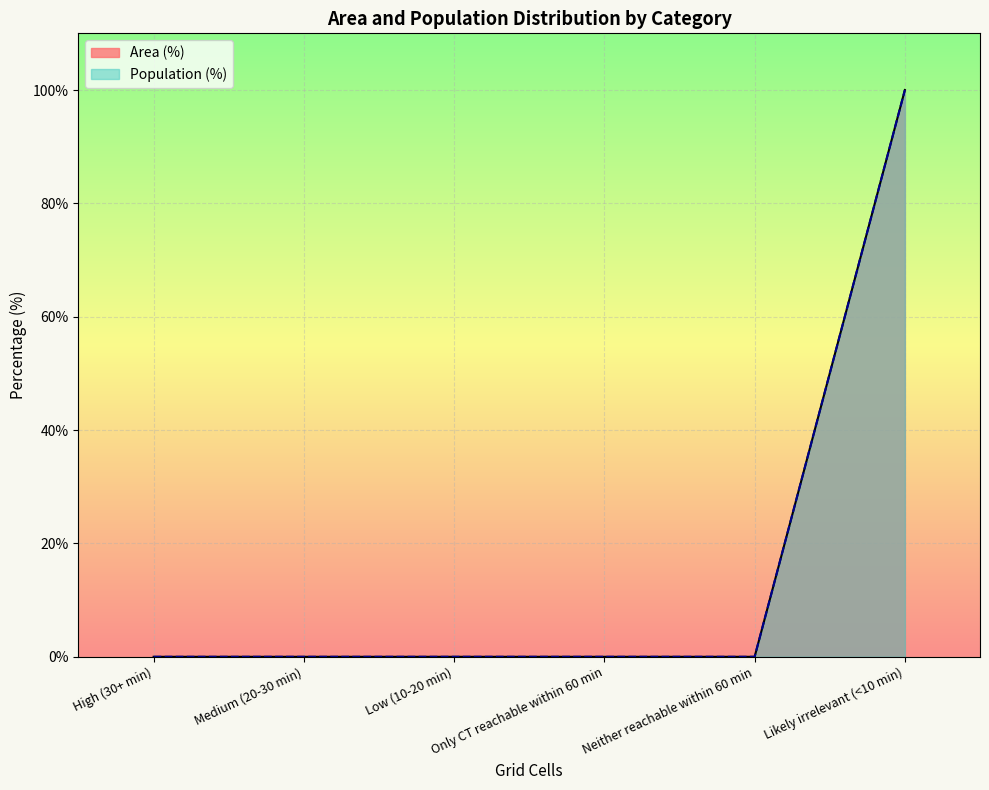

What is the label of the 4th point from the left?

Only CT reachable within 60 min